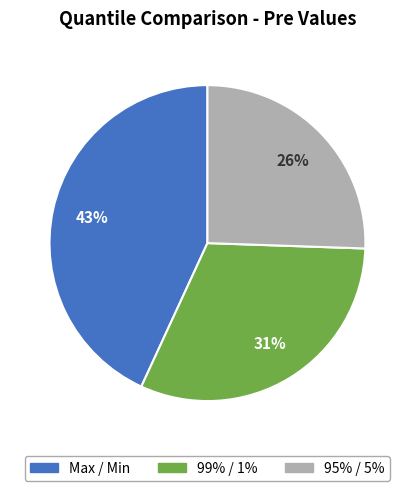

How many segments does this pie chart have?

3